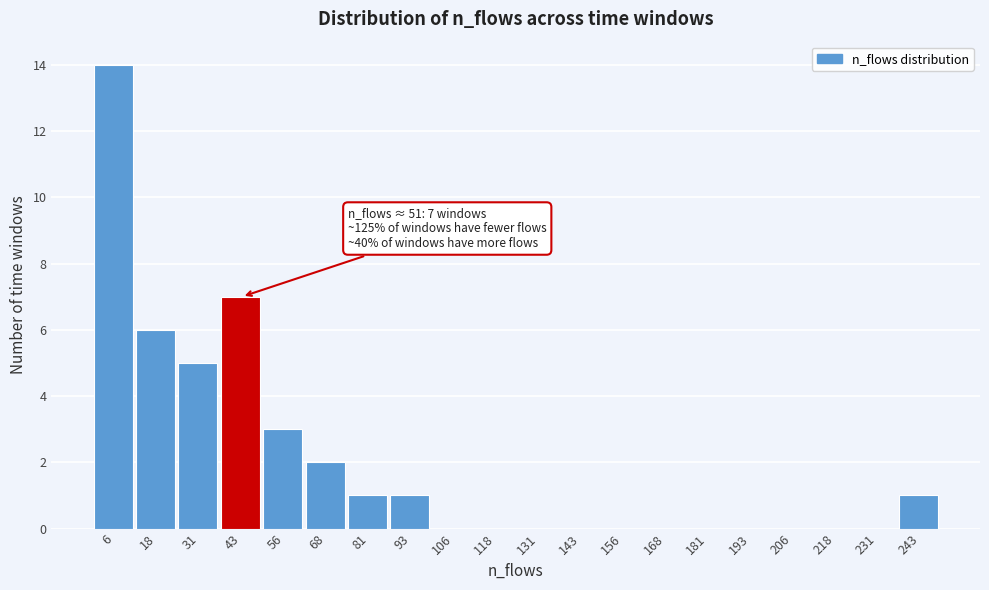

Reading right to left, extract all data points from this chart.

243=1	231=0	218=0	206=0	193=0	181=0	168=0	156=0	143=0	131=0	118=0	106=0	93=1	81=1	68=2	56=3	43=7	31=5	18=6	6=14